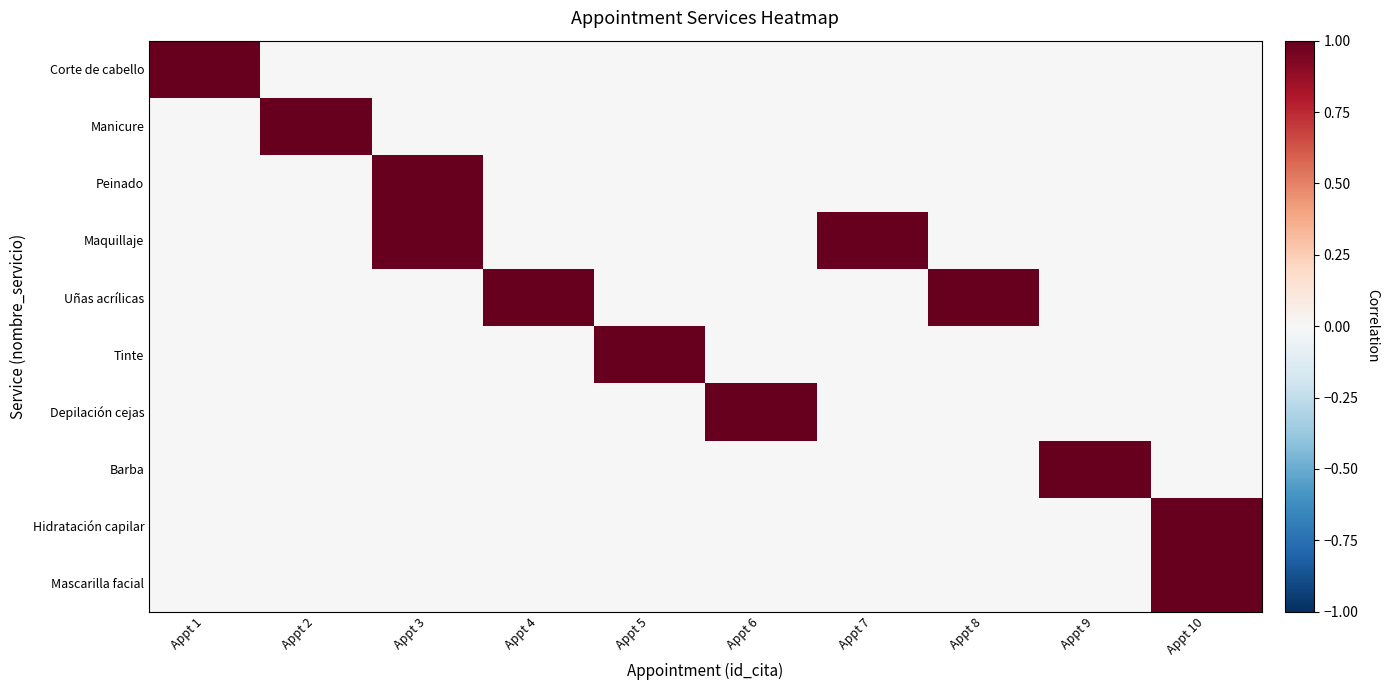

Which has a higher value, Appt 8 or Appt 4?

Appt 8